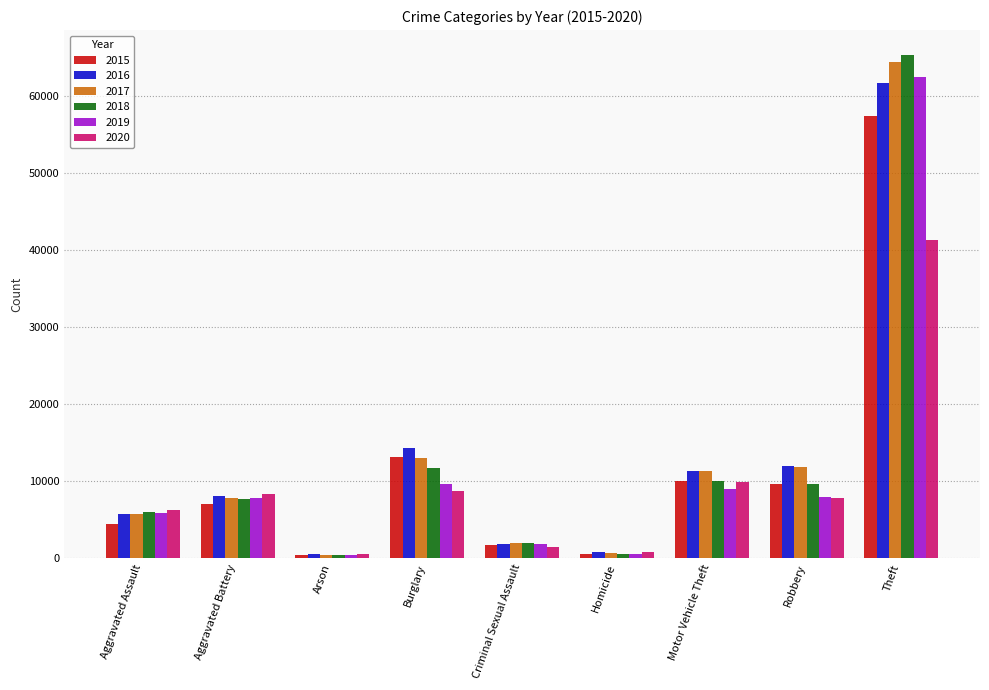

List the series in order of their peak value, lowest first.

2020, 2015, 2016, 2019, 2017, 2018